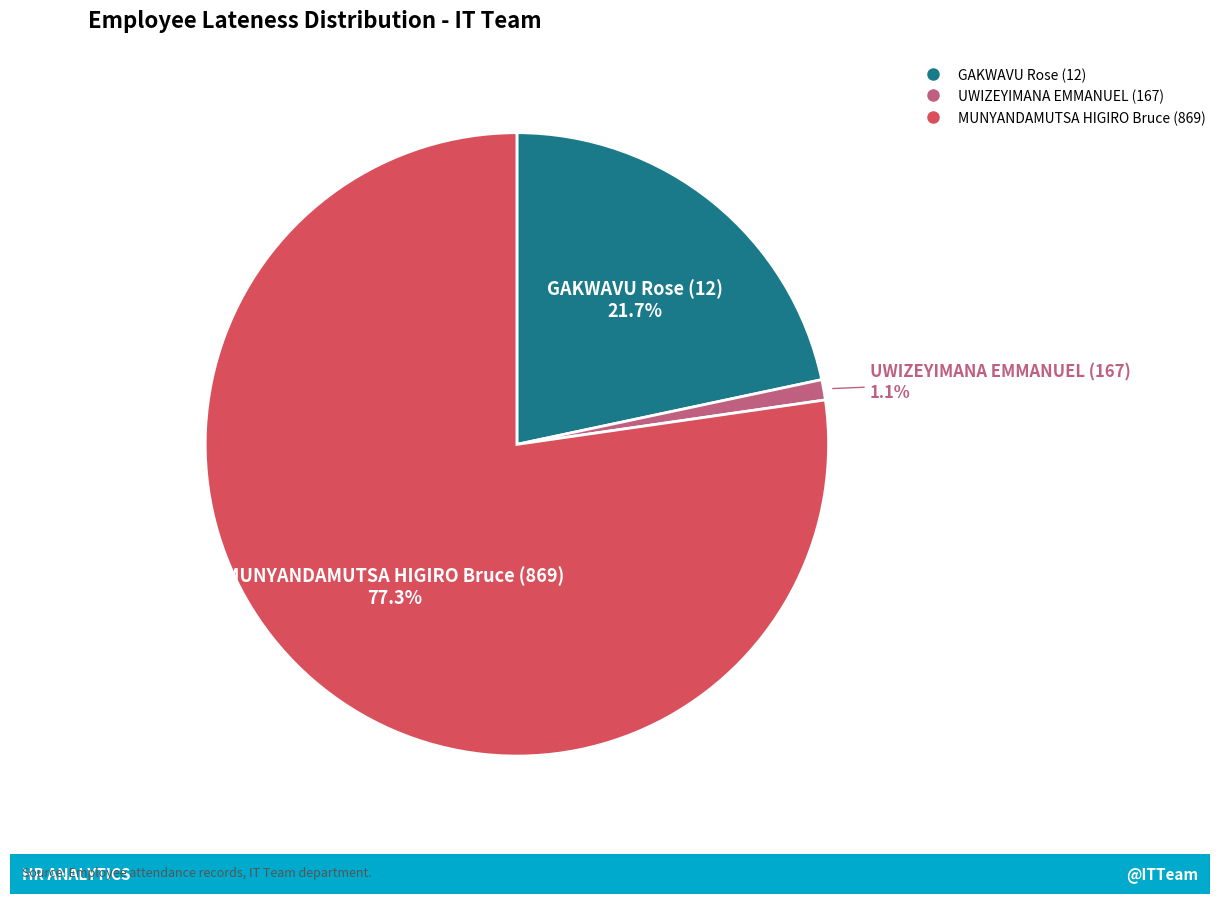

Which category has the biggest portion of the pie?

MUNYANDAMUTSA HIGIRO Bruce (869)